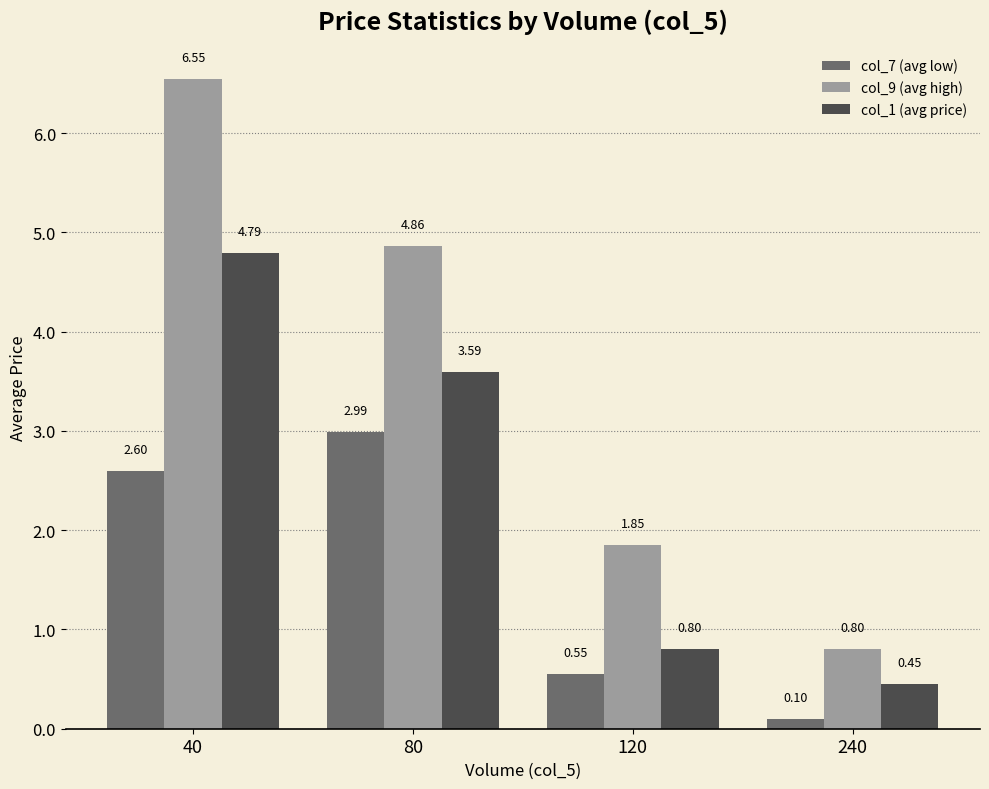

Are the bars grouped side by side (vs. stacked)?

Yes